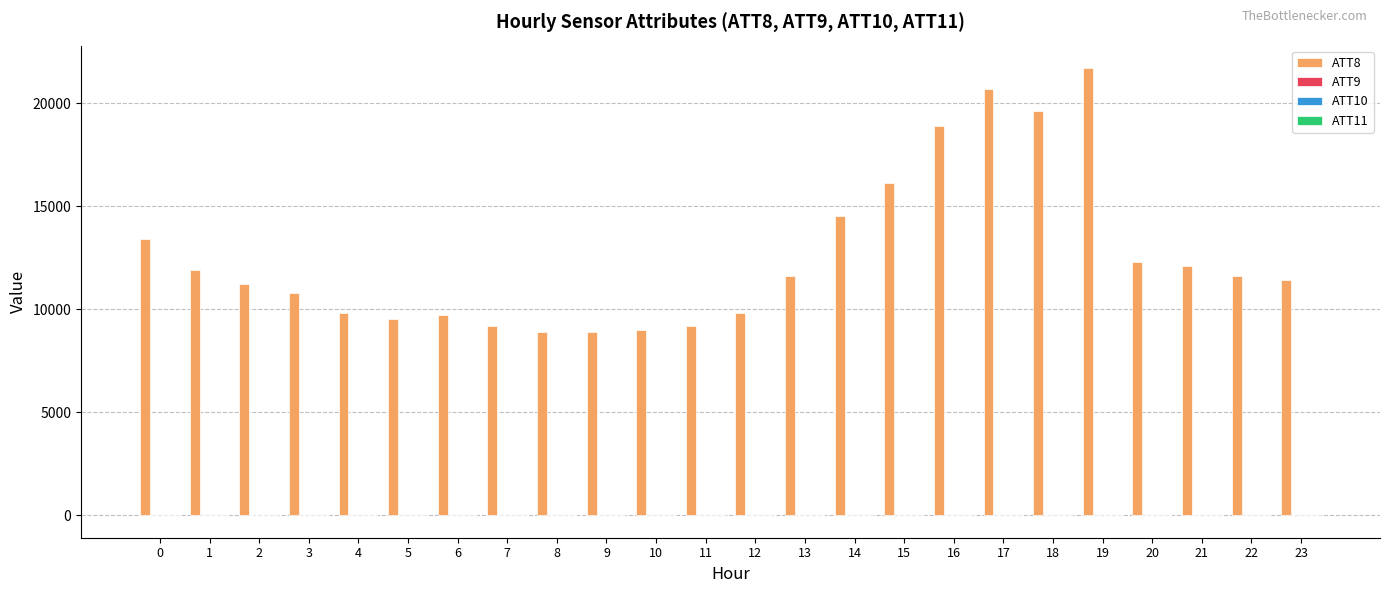

Which series has the largest total across all categories?

ATT8